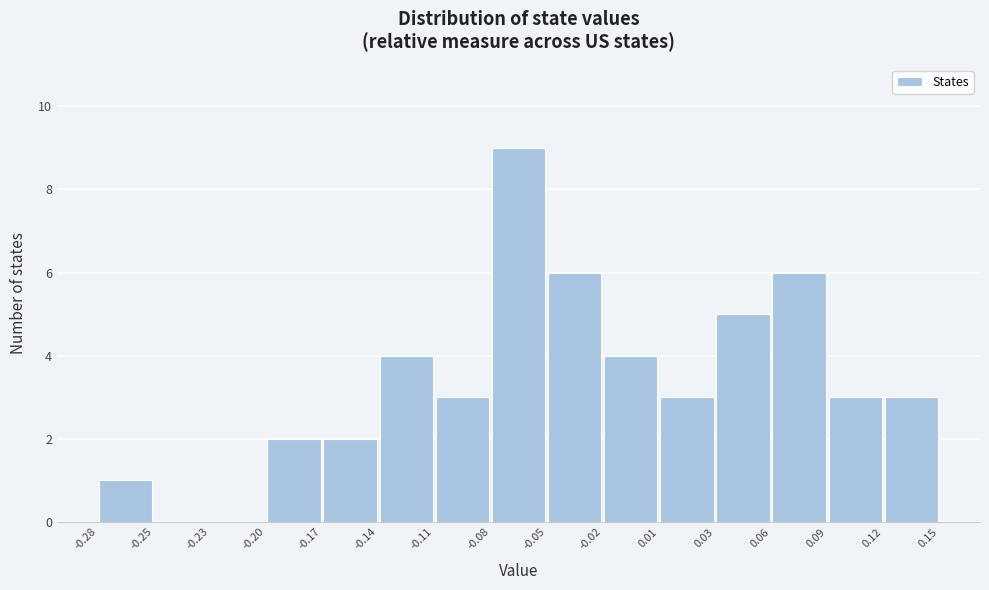

Reading left to right, transcribe this chart: for each bar, give the range it covers on the x-axis and its height. The values are not printed on the chart, so give them approximately, as read against the axis.

-0.28 to -0.25: 1
-0.25 to -0.23: 0
-0.23 to -0.20: 0
-0.20 to -0.17: 2
-0.17 to -0.14: 2
-0.14 to -0.11: 4
-0.11 to -0.08: 3
-0.08 to -0.05: 9
-0.05 to -0.02: 6
-0.02 to 0.01: 4
0.01 to 0.03: 3
0.03 to 0.06: 5
0.06 to 0.09: 6
0.09 to 0.12: 3
0.12 to 0.15: 3